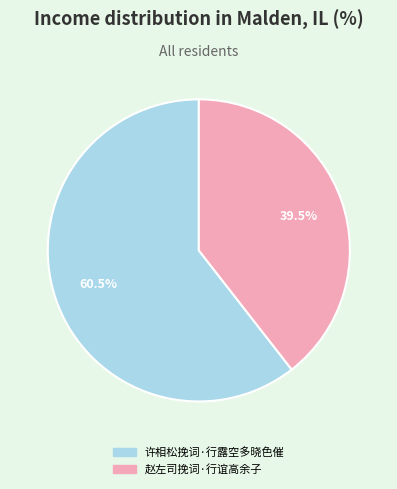

Approximately how many times larger is the value at 许相松挽词·行露空多晓色催 compared to 赵左司挽词·行谊高余子?

1.5